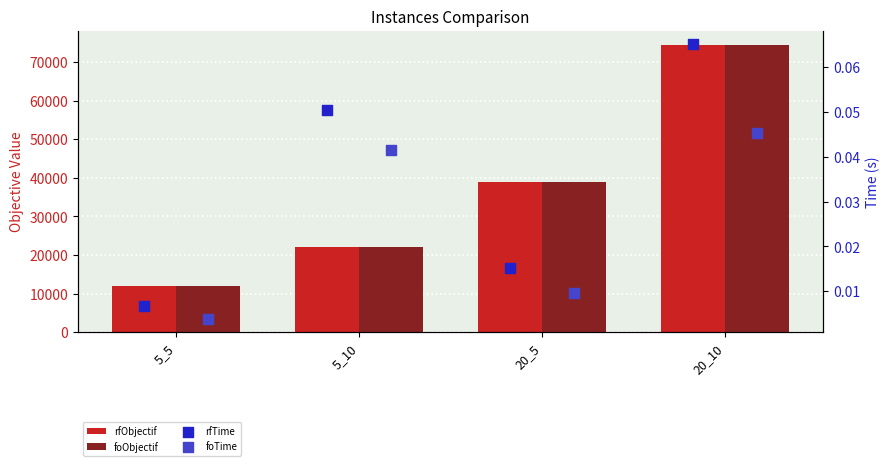

Which series has the largest Y range (max minus min)?

rfObjectif